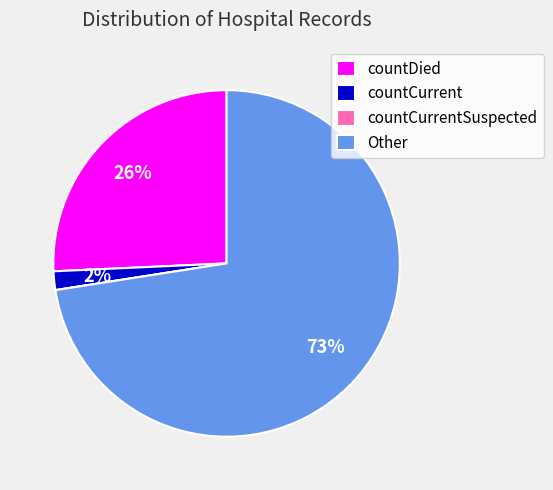

Is it true that Other is 84% of the pie?

False